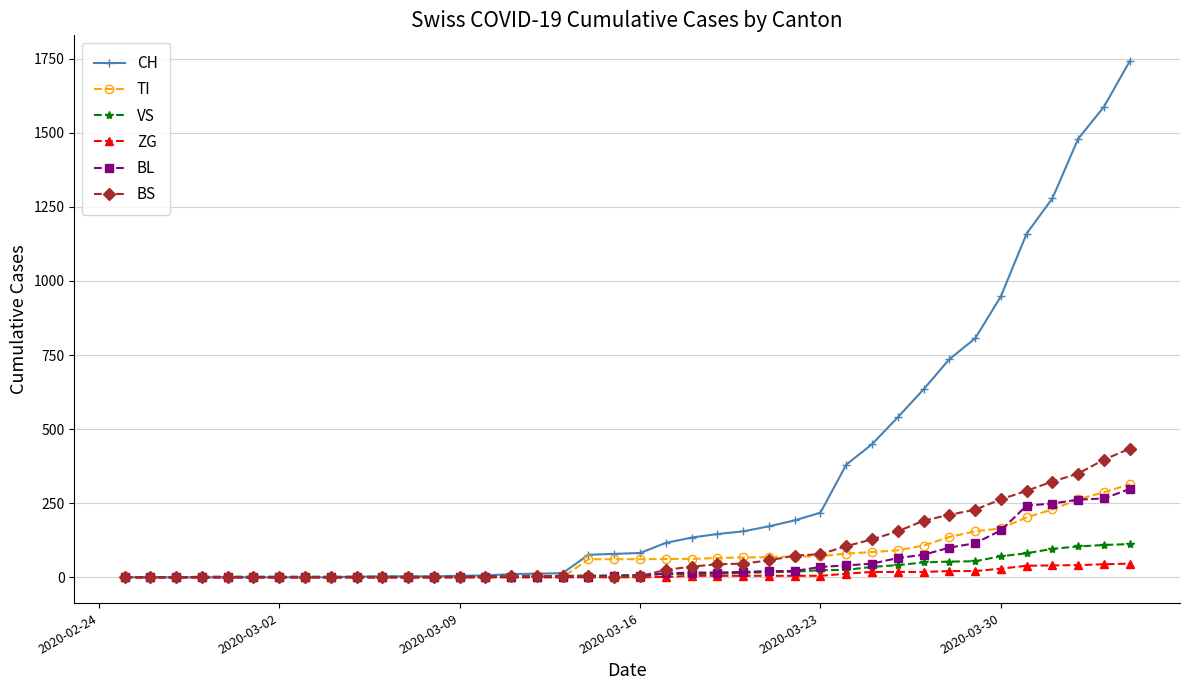

Count the number of data series in this chart.

6